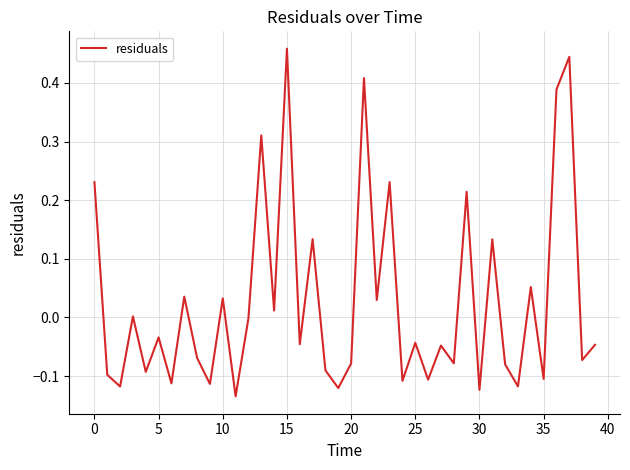

What is the difference between the second highest and minimum values?

0.6